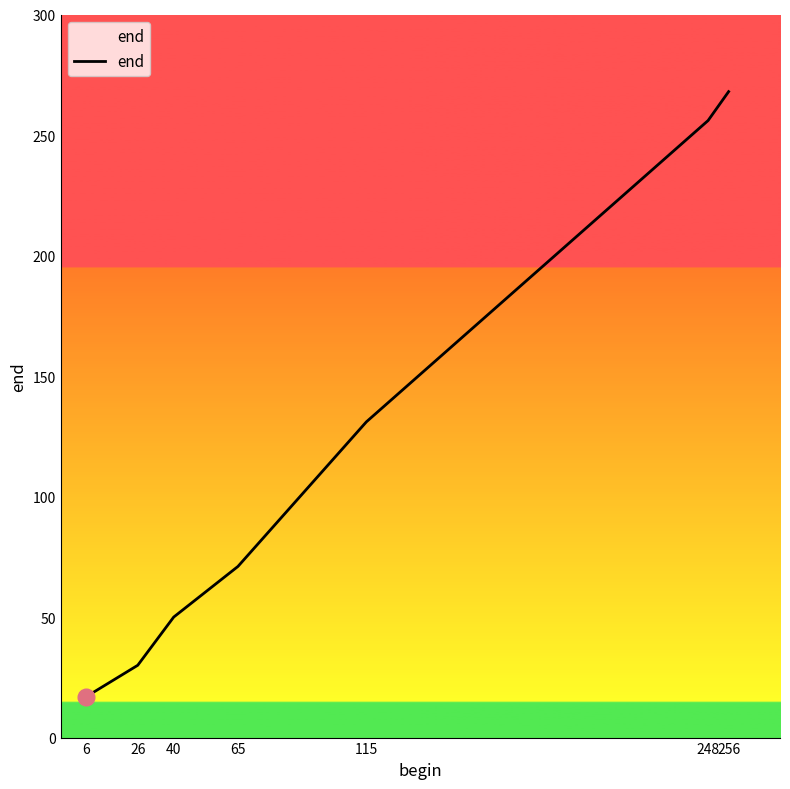

Rank the categories by value from highest to lowest.

256, 248, 115, 65, 40, 26, 6